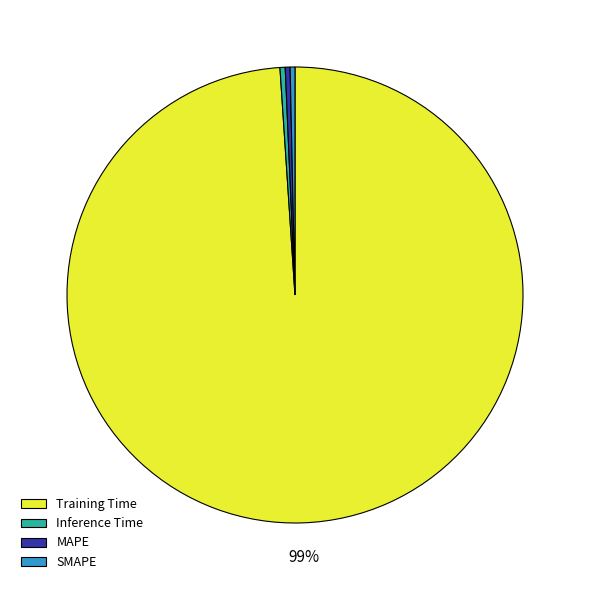

The SMAPE slice represents 9% of the pie. True or false?

False